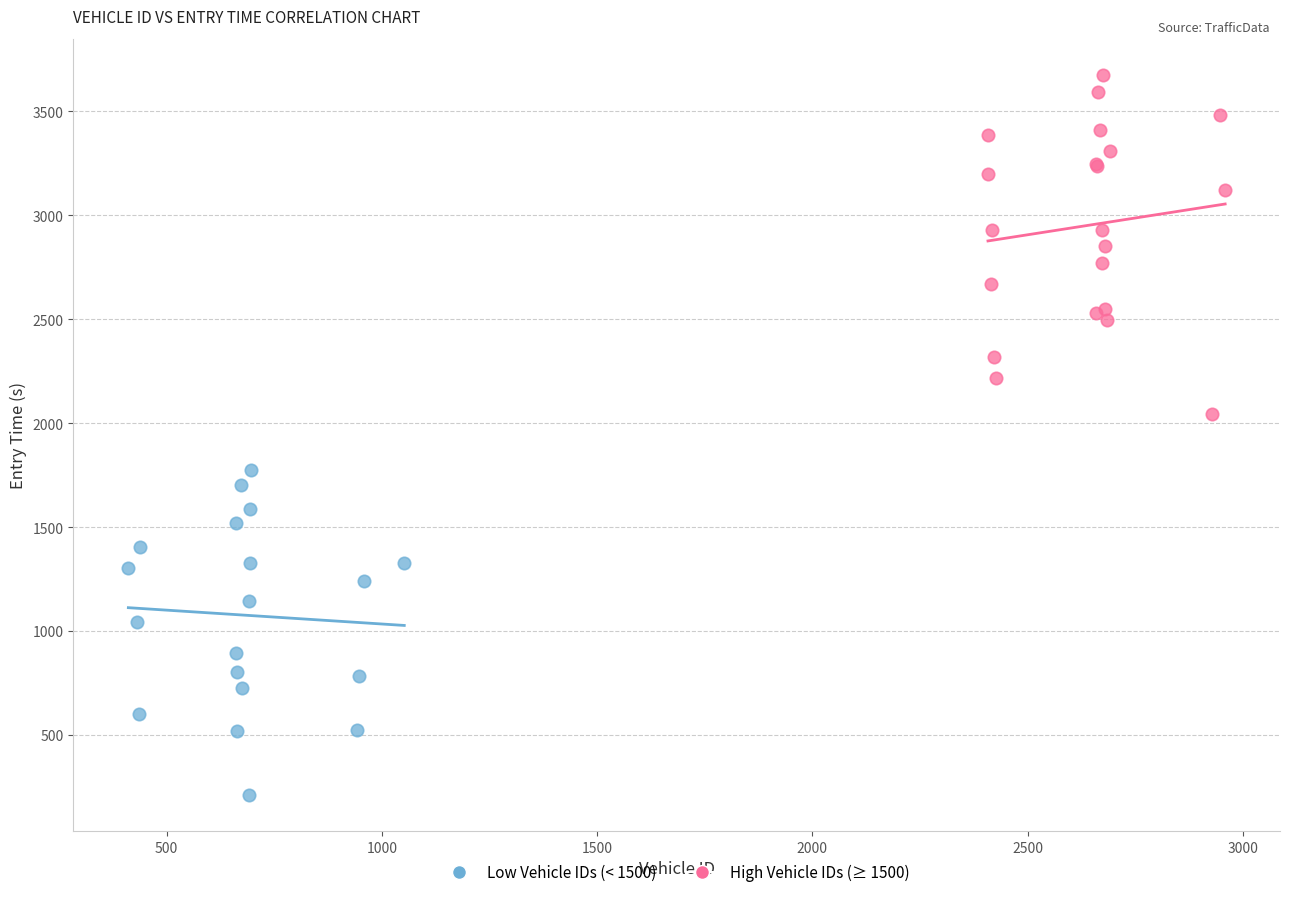

Which series contains the lowest Y value?

Low Vehicle IDs (< 1500)